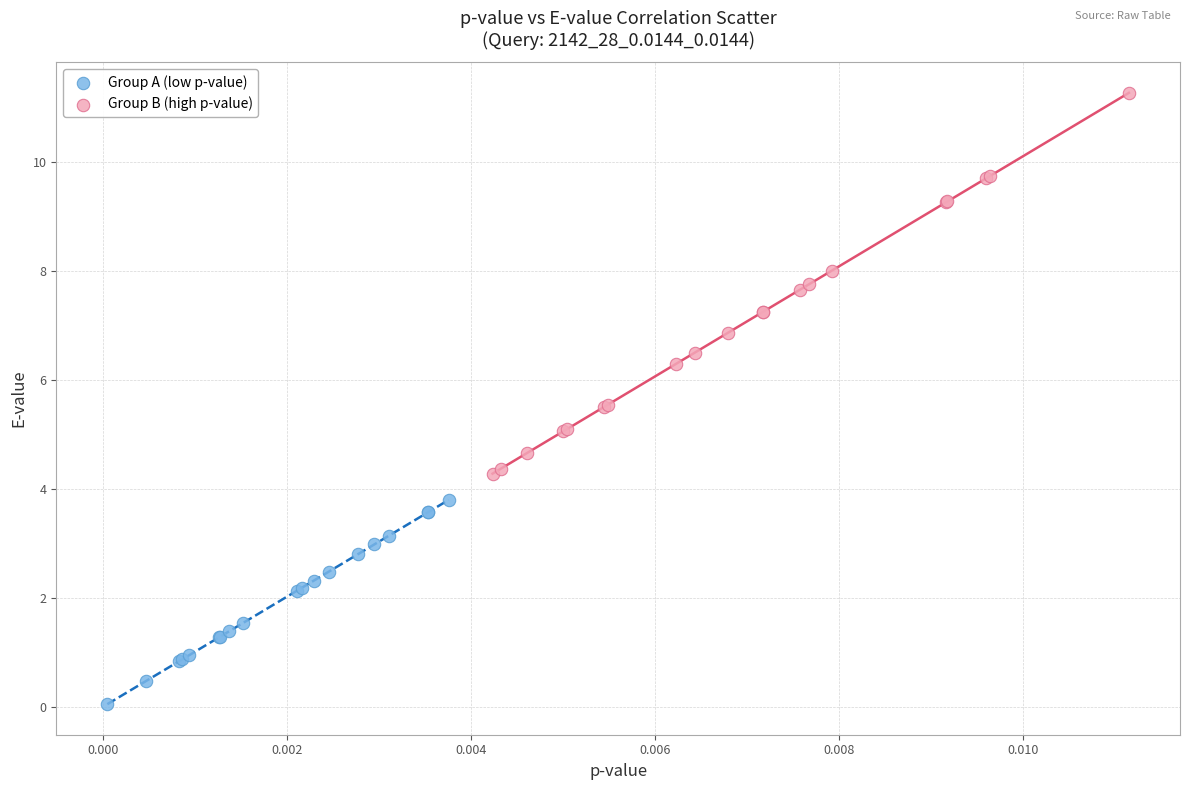

What are all the series names shown in the legend?

Group A (low p-value), Group B (high p-value)